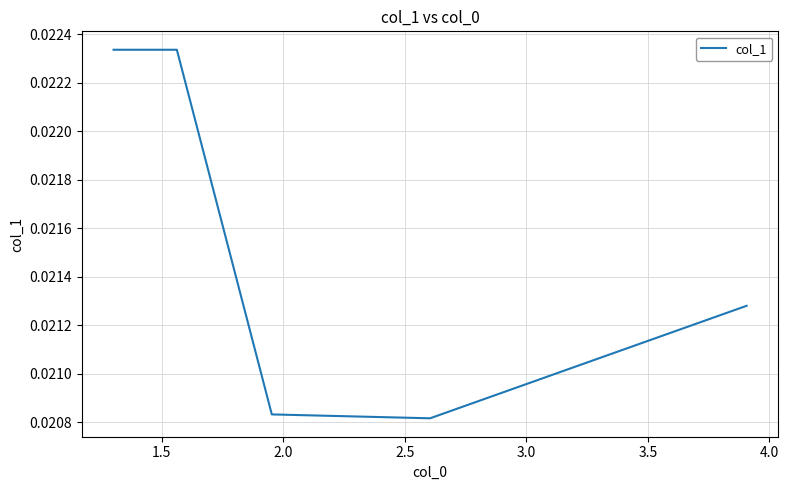

How many lines are shown in the chart?

1